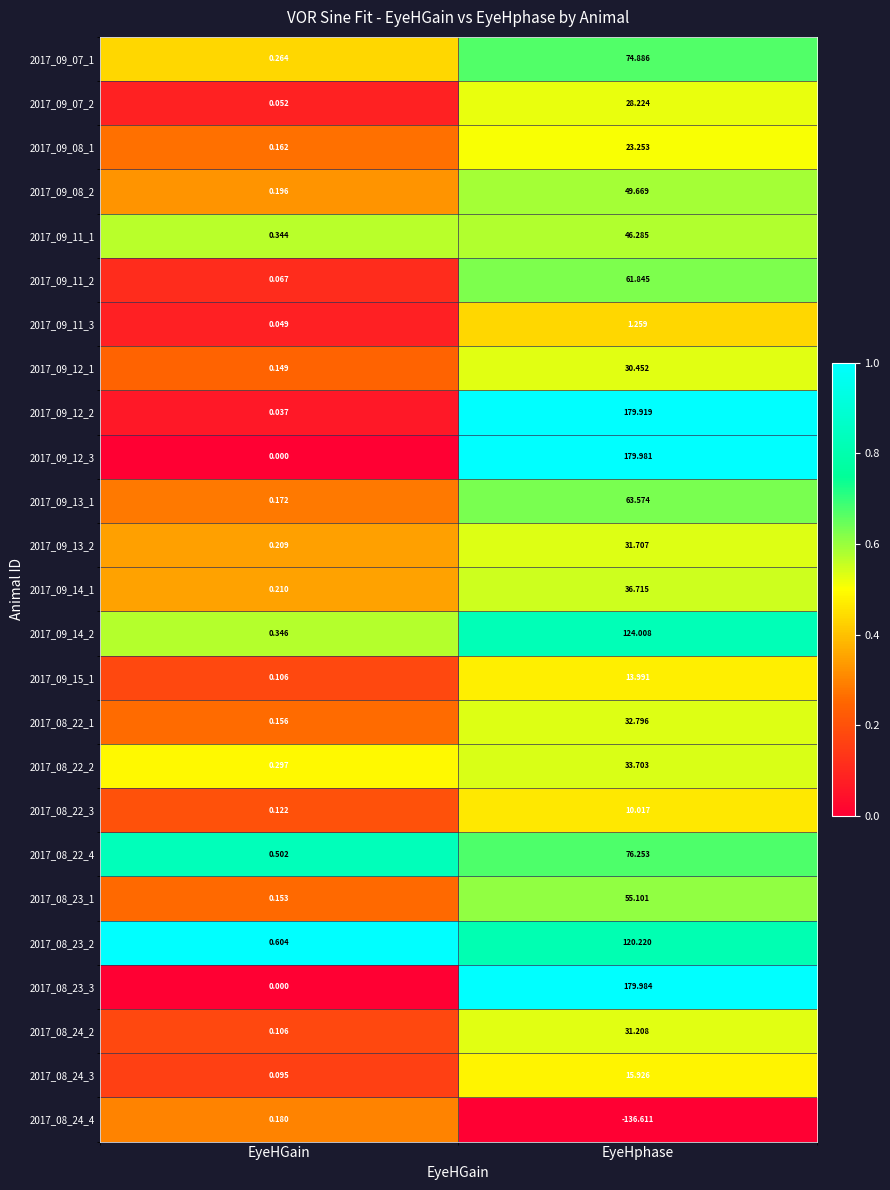

List the labels in order of 2017_09_13_2 value, smallest first.

EyeHGain, EyeHphase